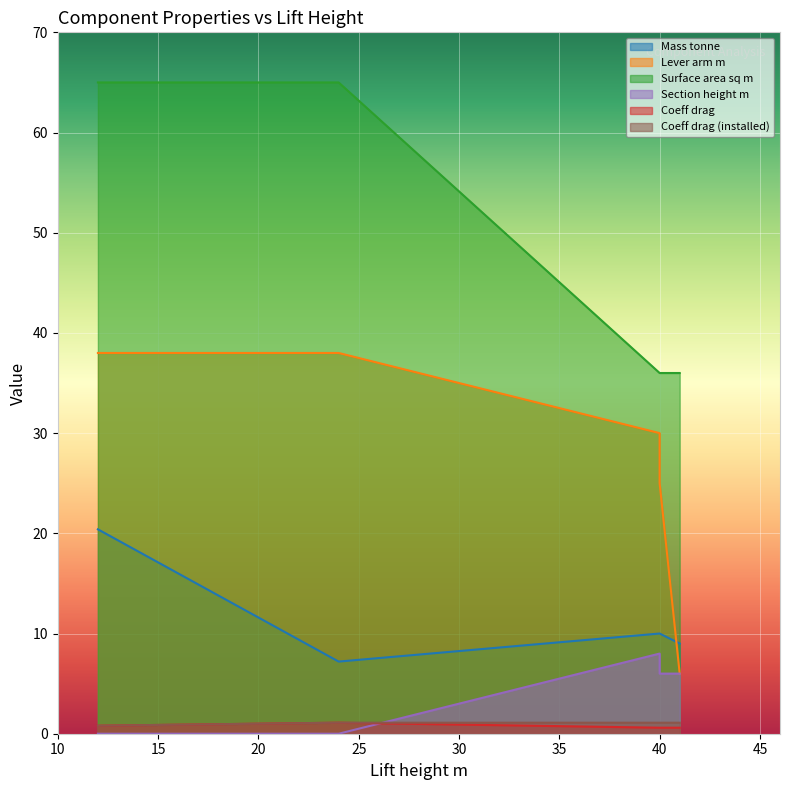

Reading right to left, transcribe all the data shown in this chart.

Mass tonne: 9.0	10.0	10.0	7.2	20.4
Lever arm m: 6.0	25.0	30.0	38.0	38.0
Surface area sq m: 36.0	36.0	36.0	65.0	65.0
Section height m: 6.0	6.0	8.0	0.0	0.0
Coeff drag: 0.6	0.6	0.6	1.1	0.8
Coeff drag (installed): 1.1	1.1	1.1	1.1	0.8